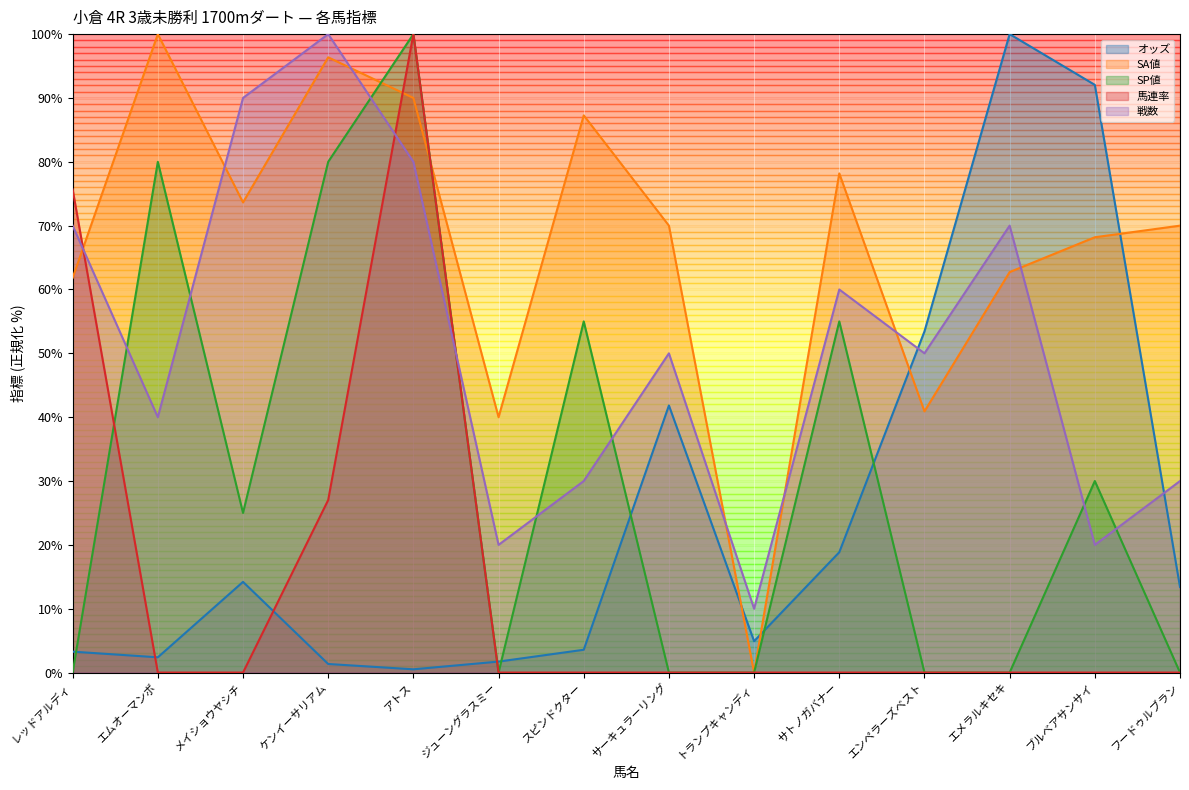

At which category does the chart reach its peak across all series?

エメラルキセキ